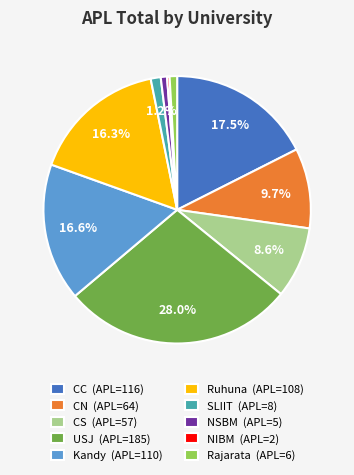

To the nearest percent, what percentage of the pie is Rajarata?

1%